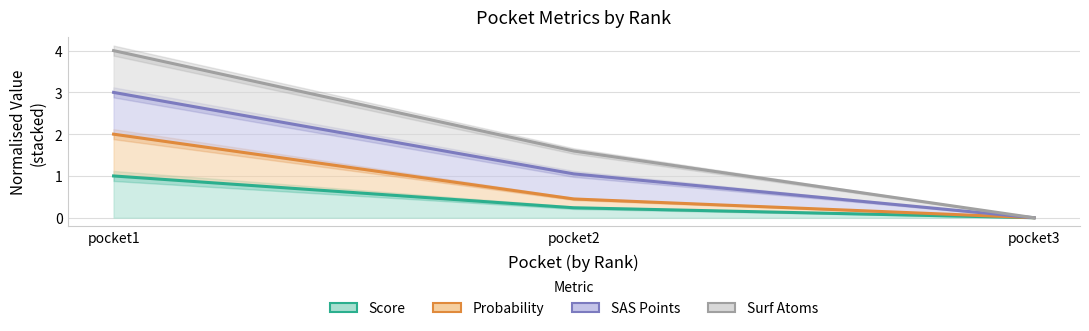

What is the difference between the maximum and minimum values in the SAS Points series?

3.0